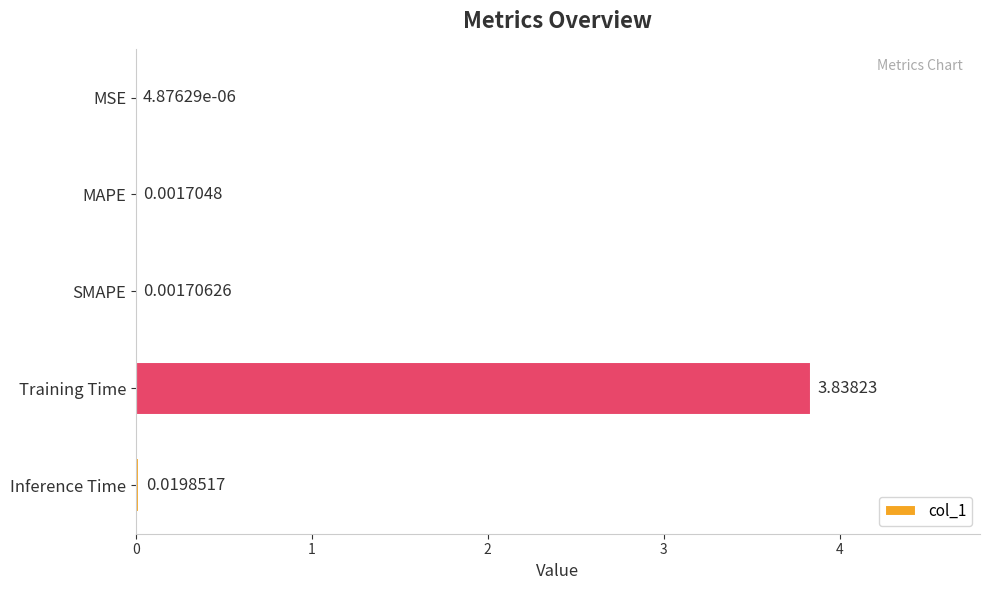

At which label is the value closest to 1?

Inference Time